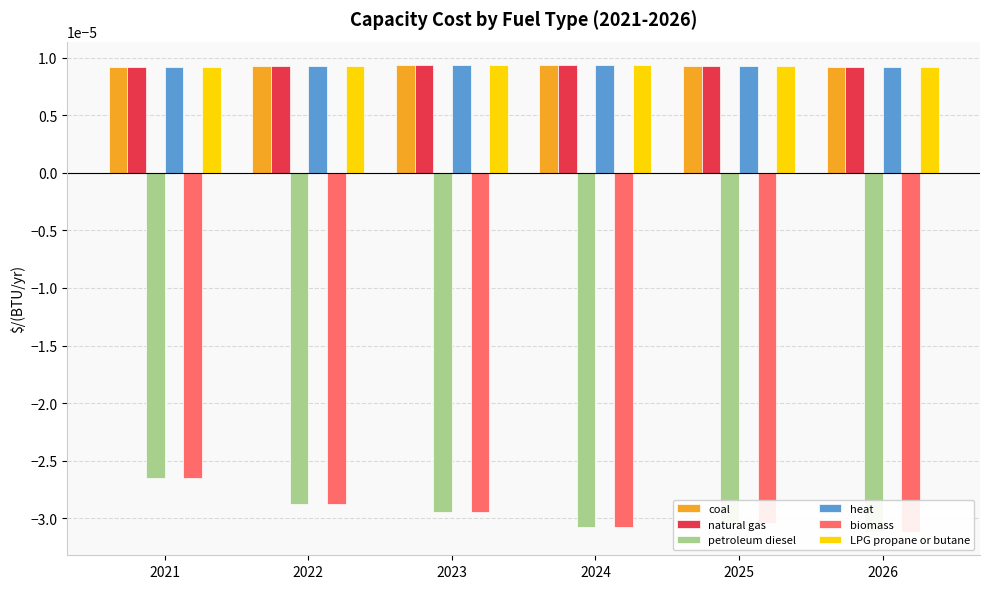

True or false: LPG propane or butane has a value of 0.0 at 2021.

True